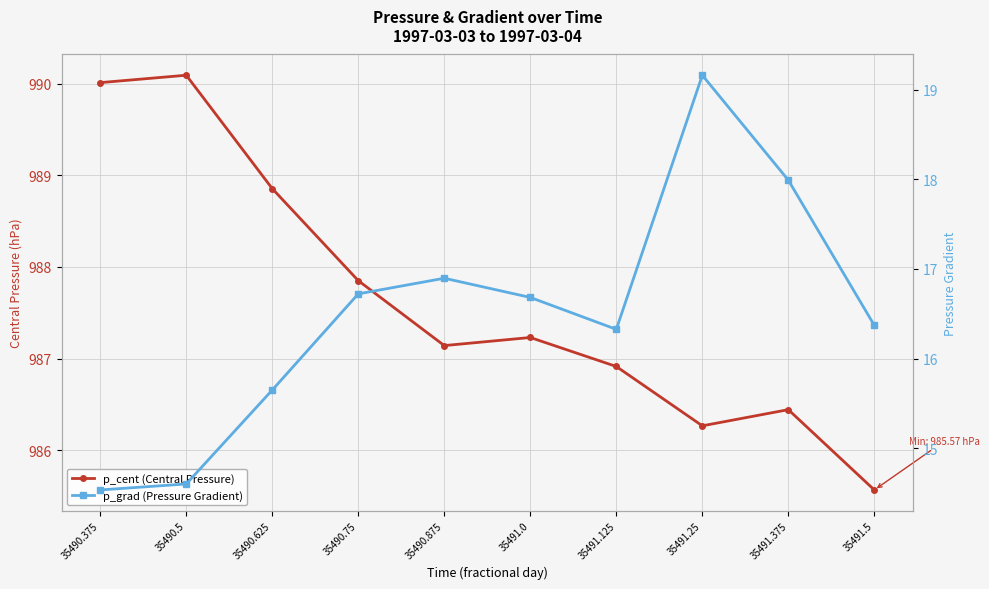

Rank the series by their average value, from lowest to highest.

p_grad (Pressure Gradient), p_cent (Central Pressure)